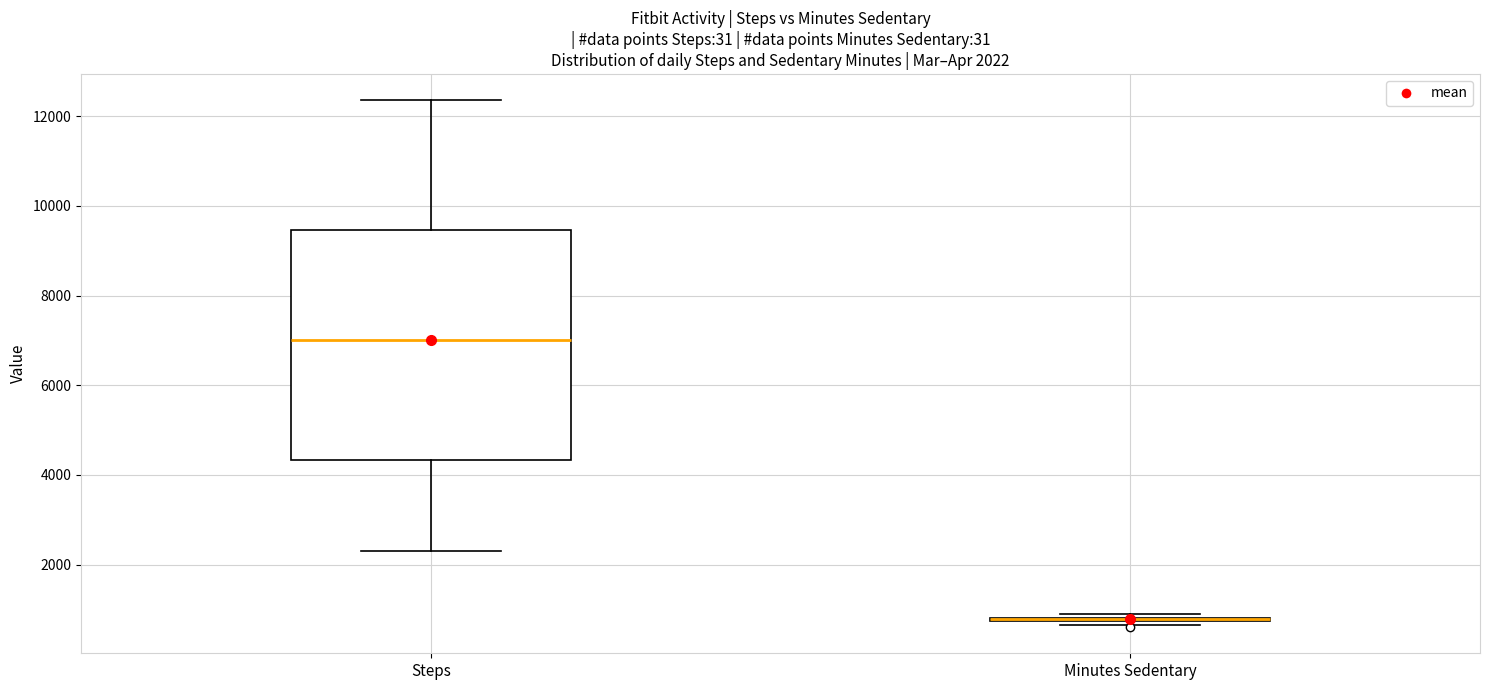

Which box is the tallest, from its lower edge to its upper edge?

Steps